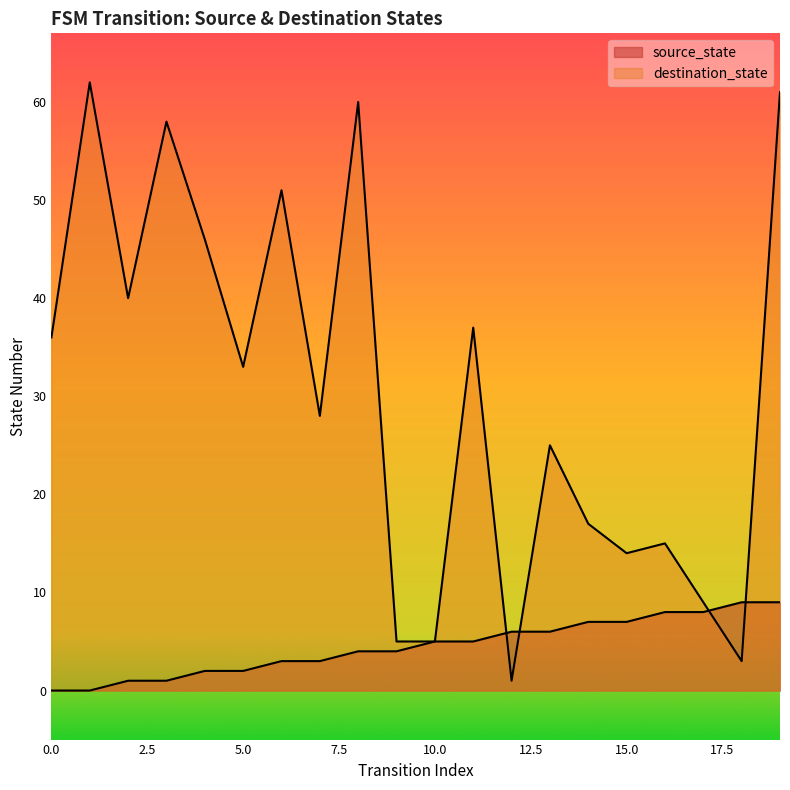

Reading right to left, transcribe all the data shown in this chart.

source_state: 19=9	18=9	17=8	16=8	15=7	14=7	13=6	12=6	11=5	10=5	9=4	8=4	7=3	6=3	5=2	4=2	3=1	2=1	1=0	0=0
destination_state: 19=61	18=3	17=9	16=15	15=14	14=17	13=25	12=1	11=37	10=5	9=5	8=60	7=28	6=51	5=33	4=46	3=58	2=40	1=62	0=36